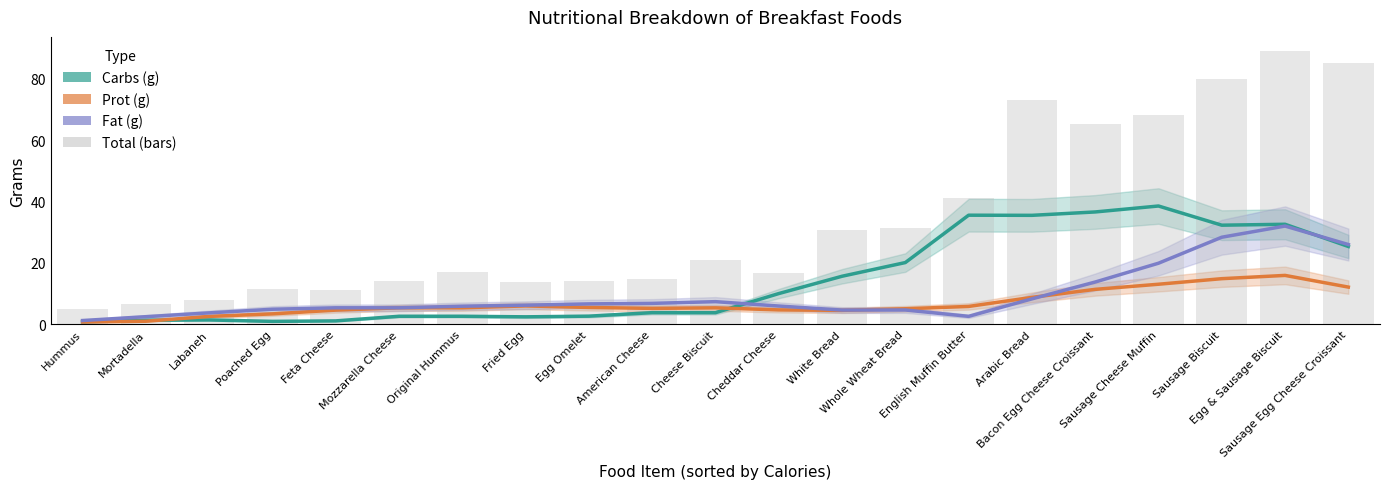

What is the minimum value shown in the chart?

0.8